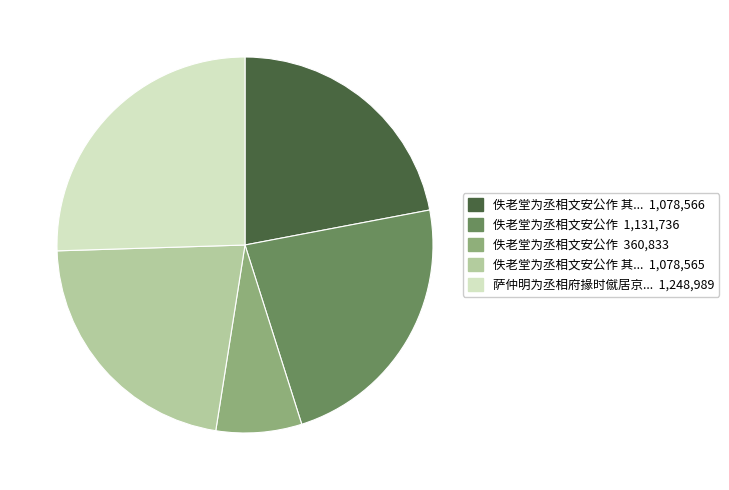

Count the number of slices in the pie.

5